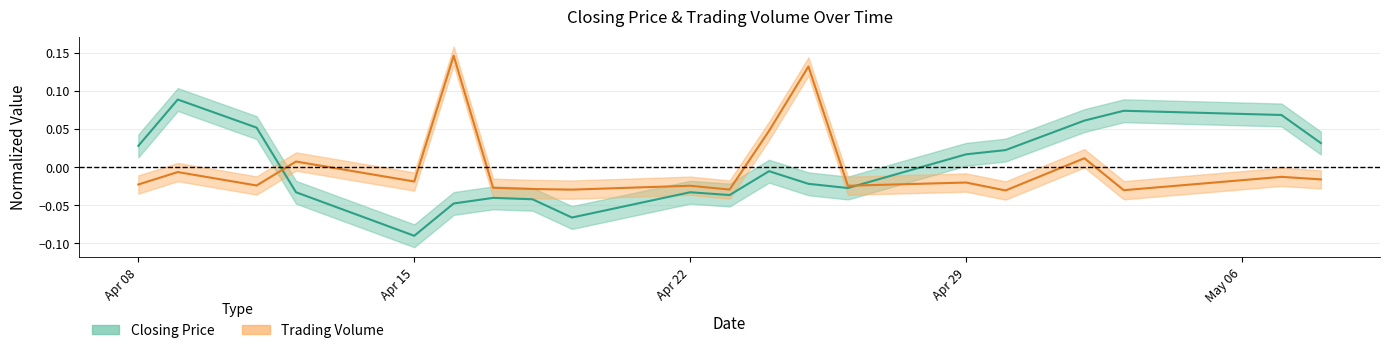

In trading_volume, how many points are higher than both neighbors (excluding endpoints)?

8